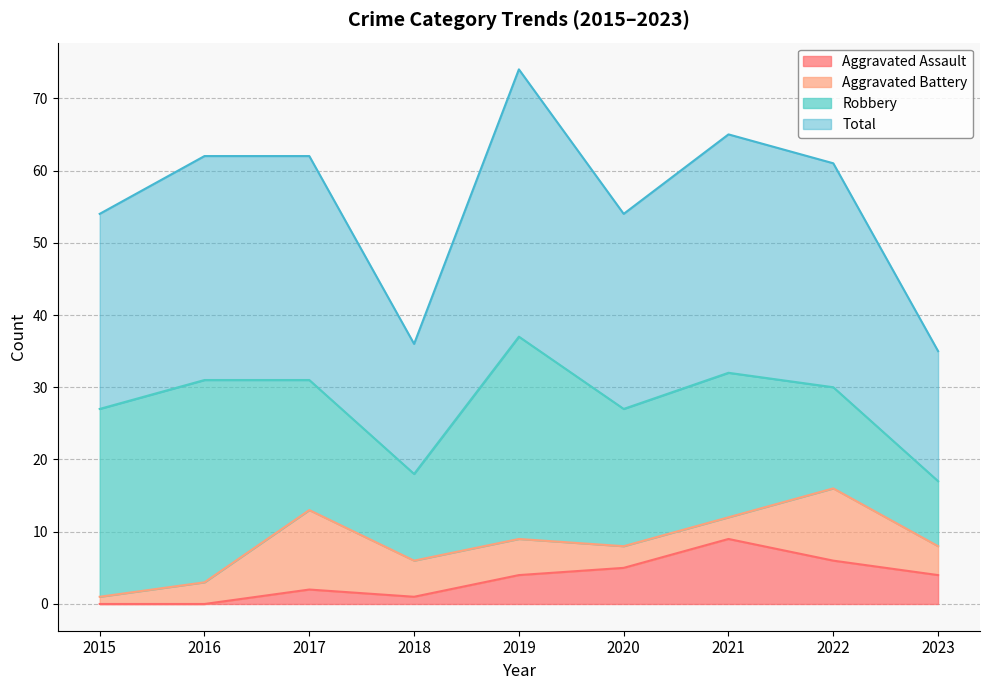

True or false: Aggravated Assault has more than 2 interior local peaks.

False